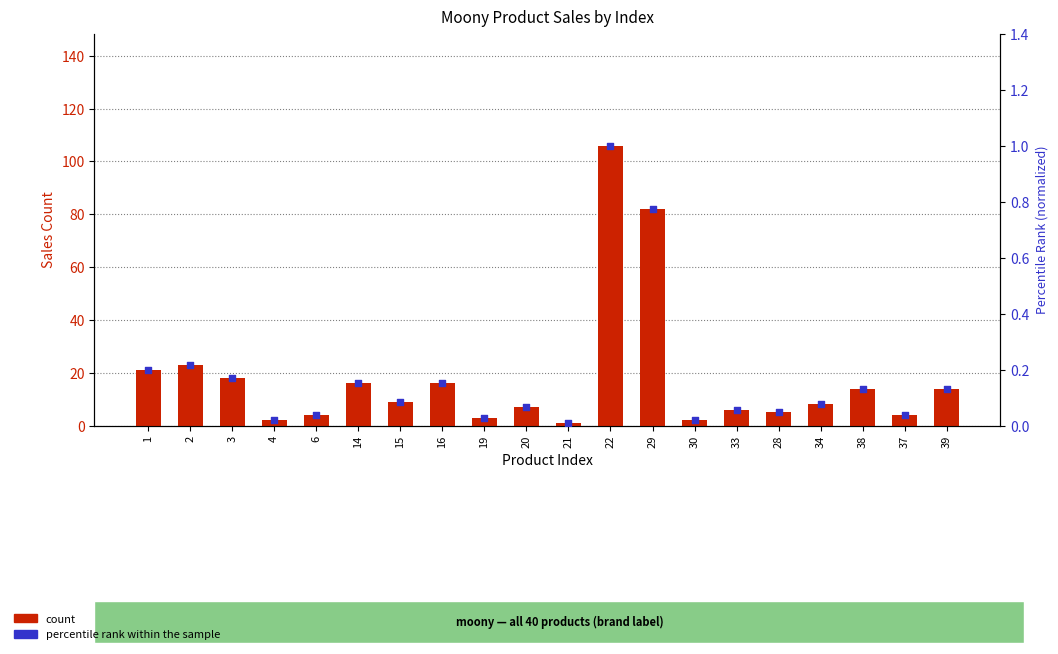

Which series has the largest total across all categories?

count